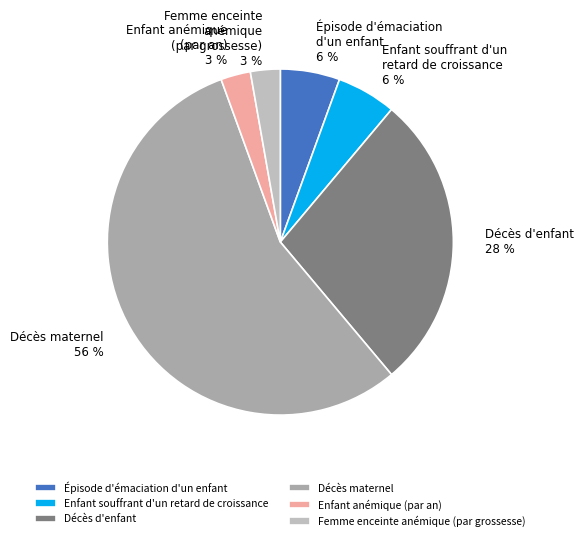

Combined, do Décès d'enfant and Enfant anémique (par an) account for over 50%?

No